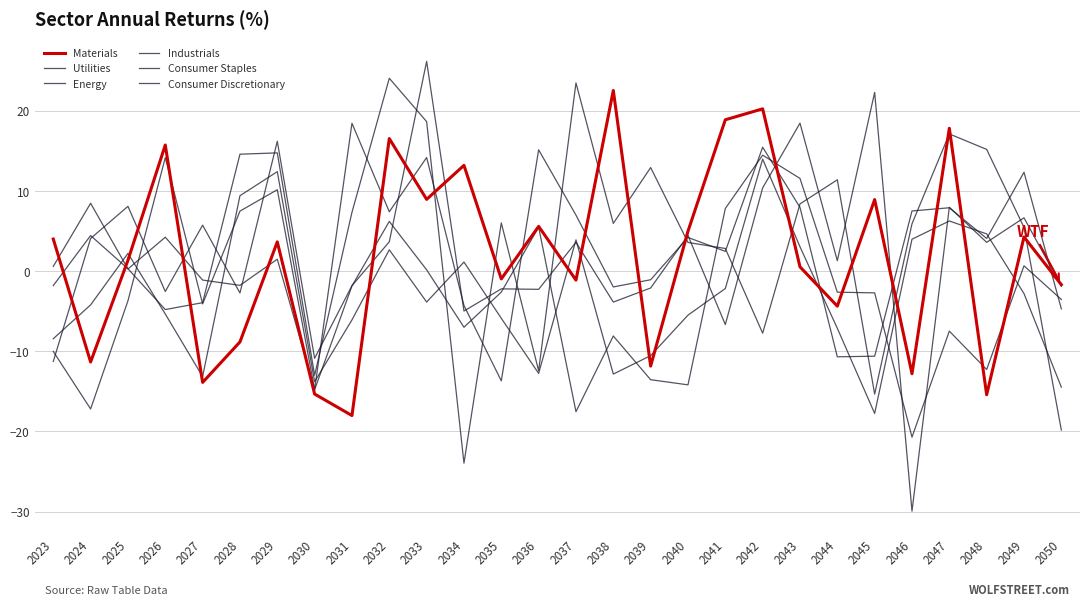

How many lines are shown in the chart?

6